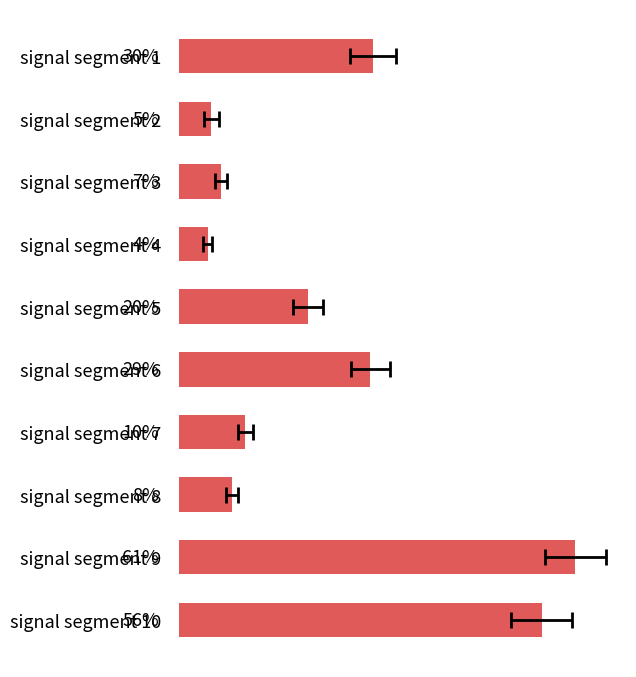

How many bars are there in total?

10